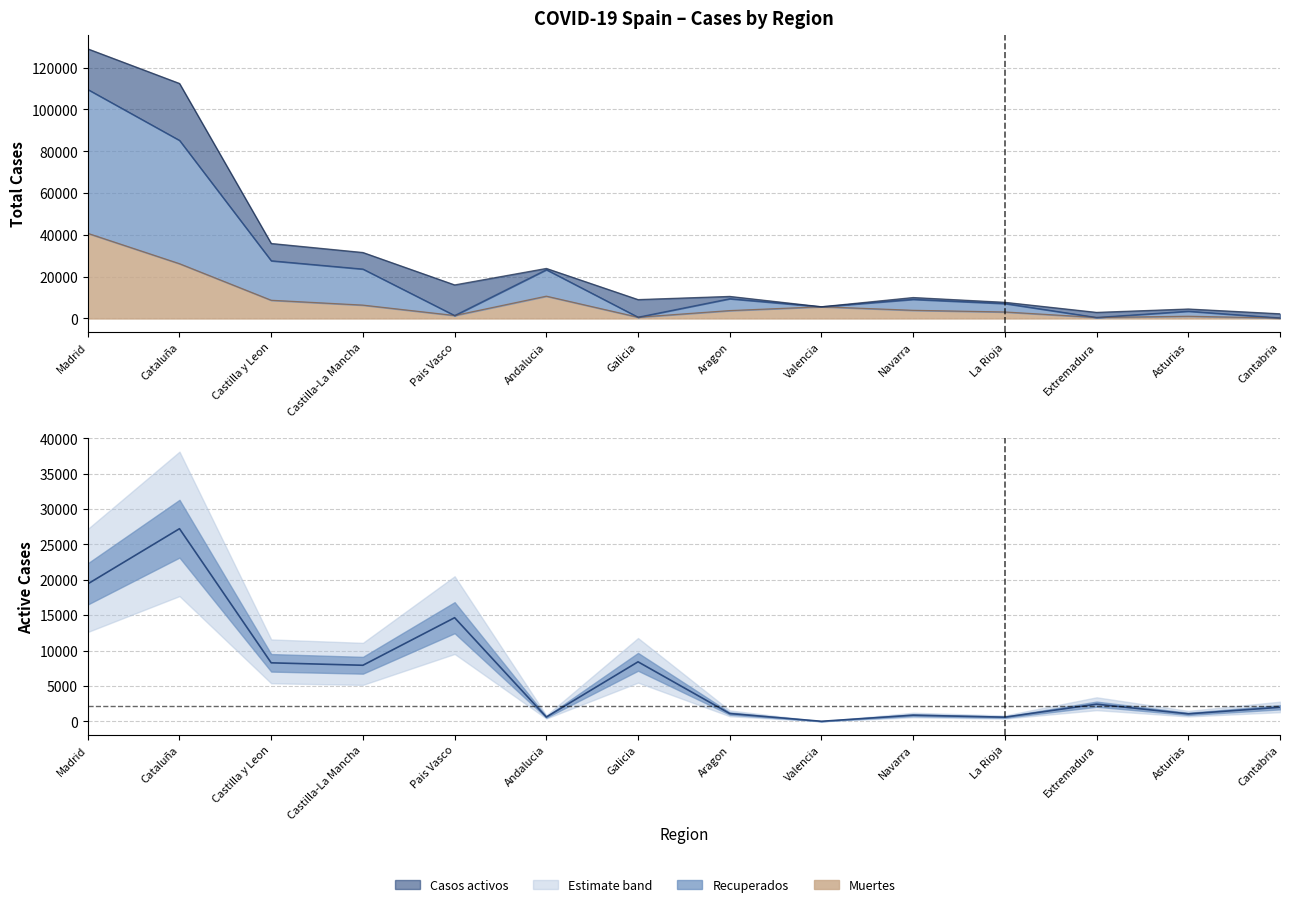

What value does the Recuperados series have at Andalucia?

23350